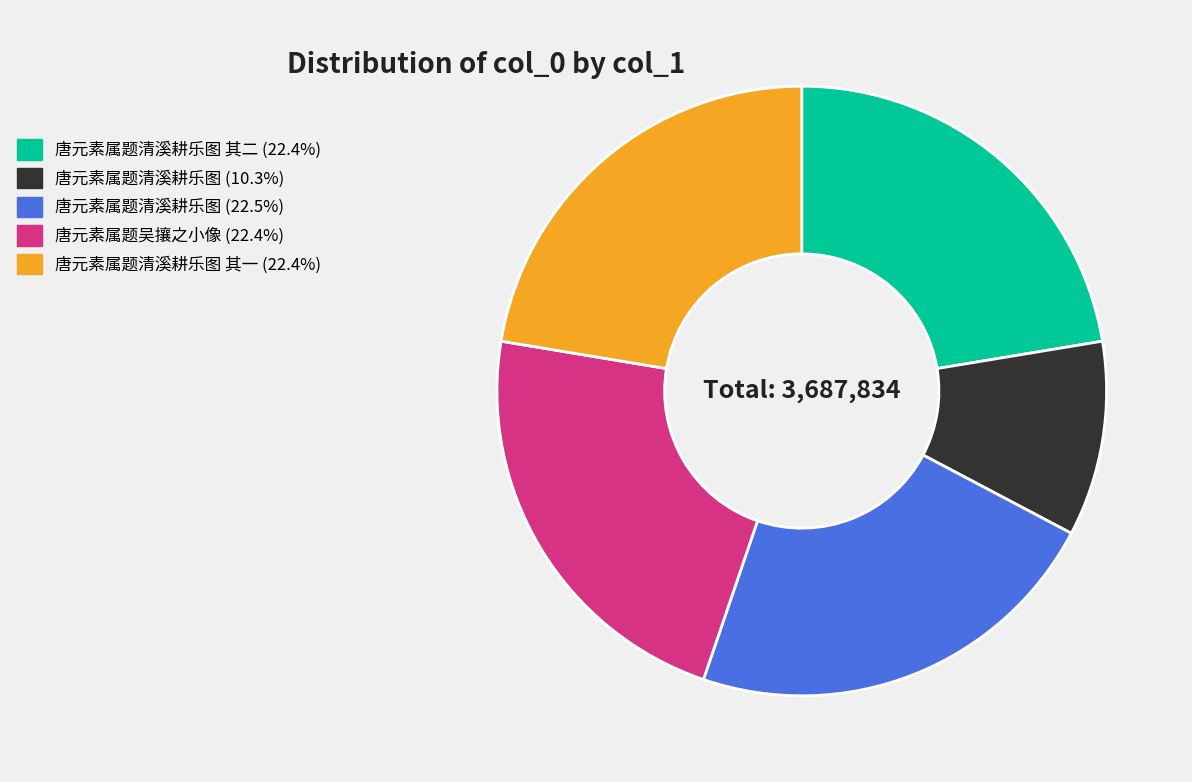

How many slices are in this pie chart?

5